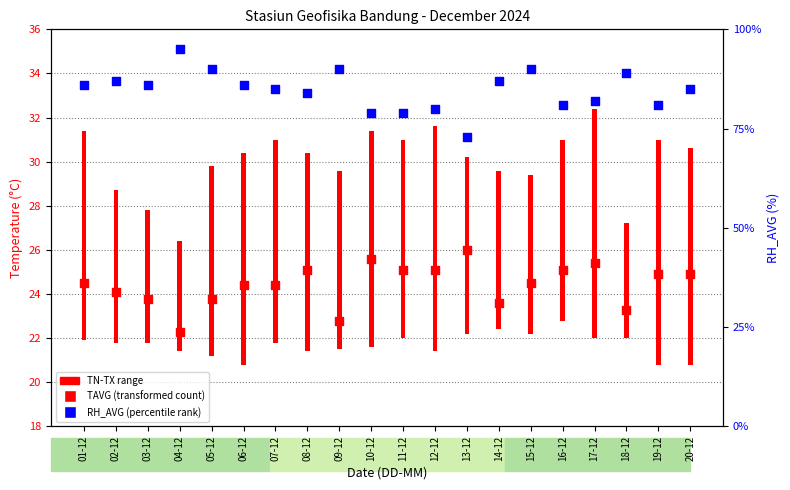

Which series has the largest Y range (max minus min)?

RH_AVG